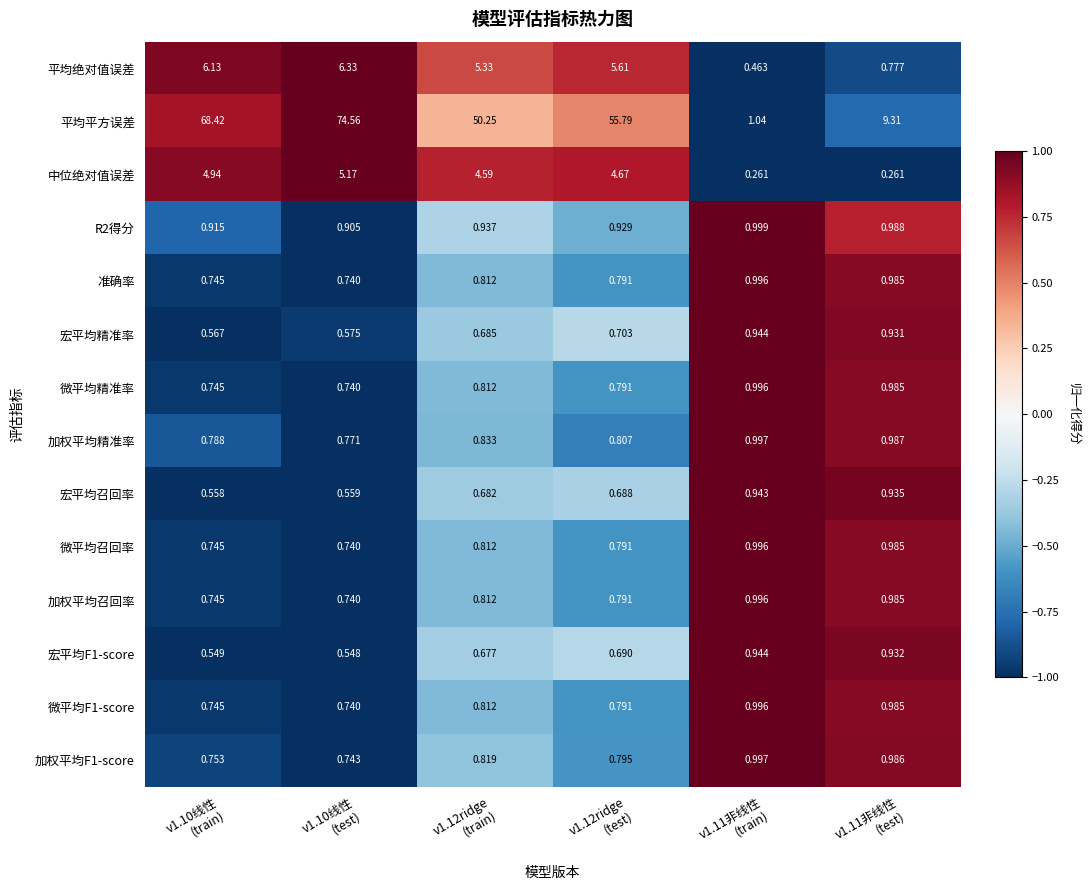

Which series has the largest range (max minus min)?

平均平方误差